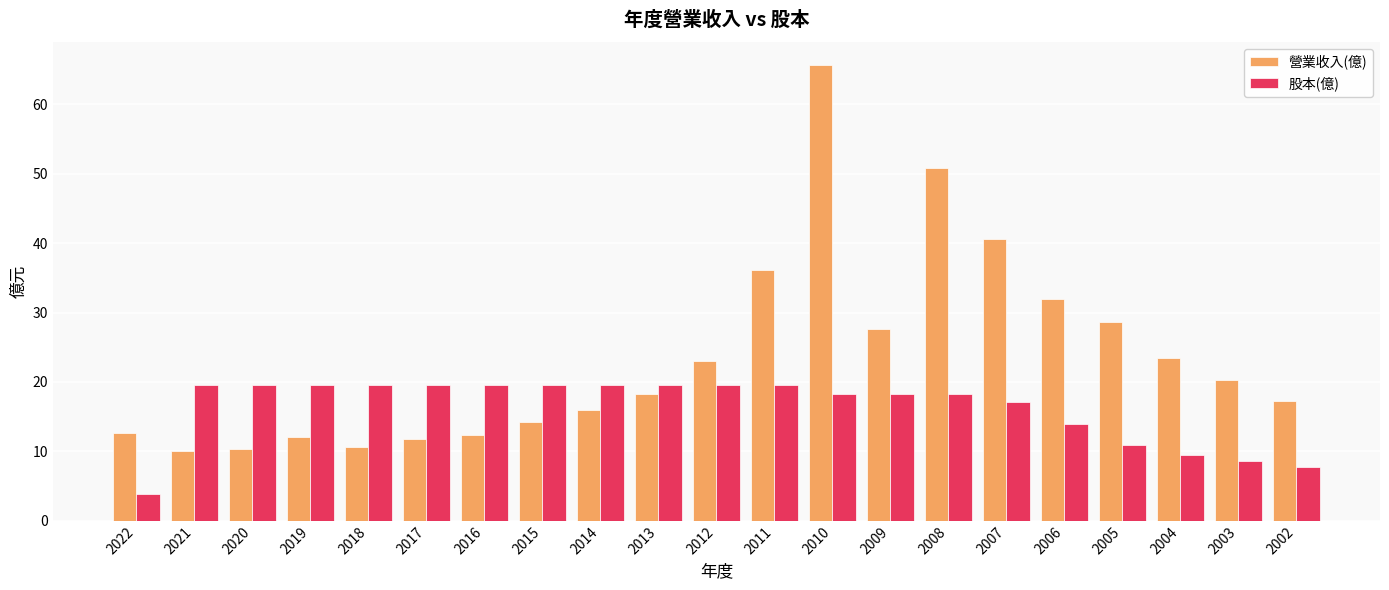

Is it true that 營業收入(億) equals 12.6 at 2022?

True